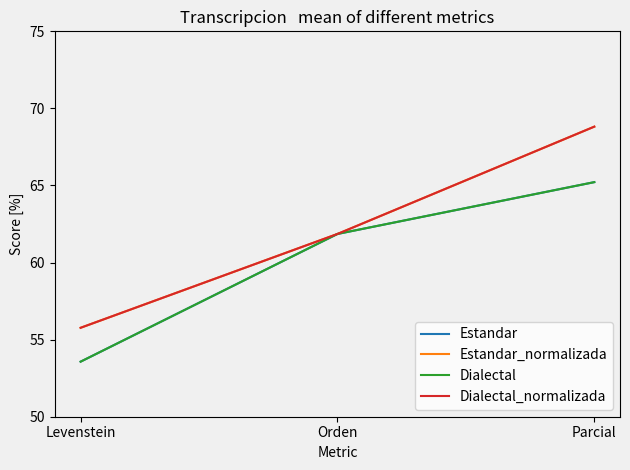

Does the chart display data point markers on the line(s)?

No